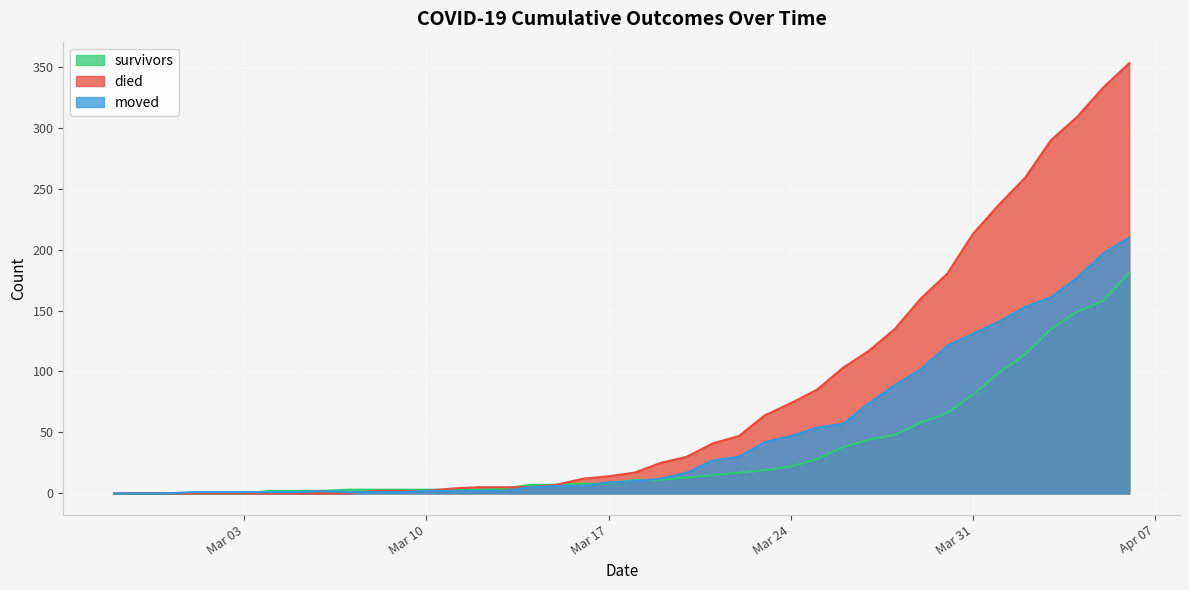

At which category is the sum across all series the highest?

2020-04-06